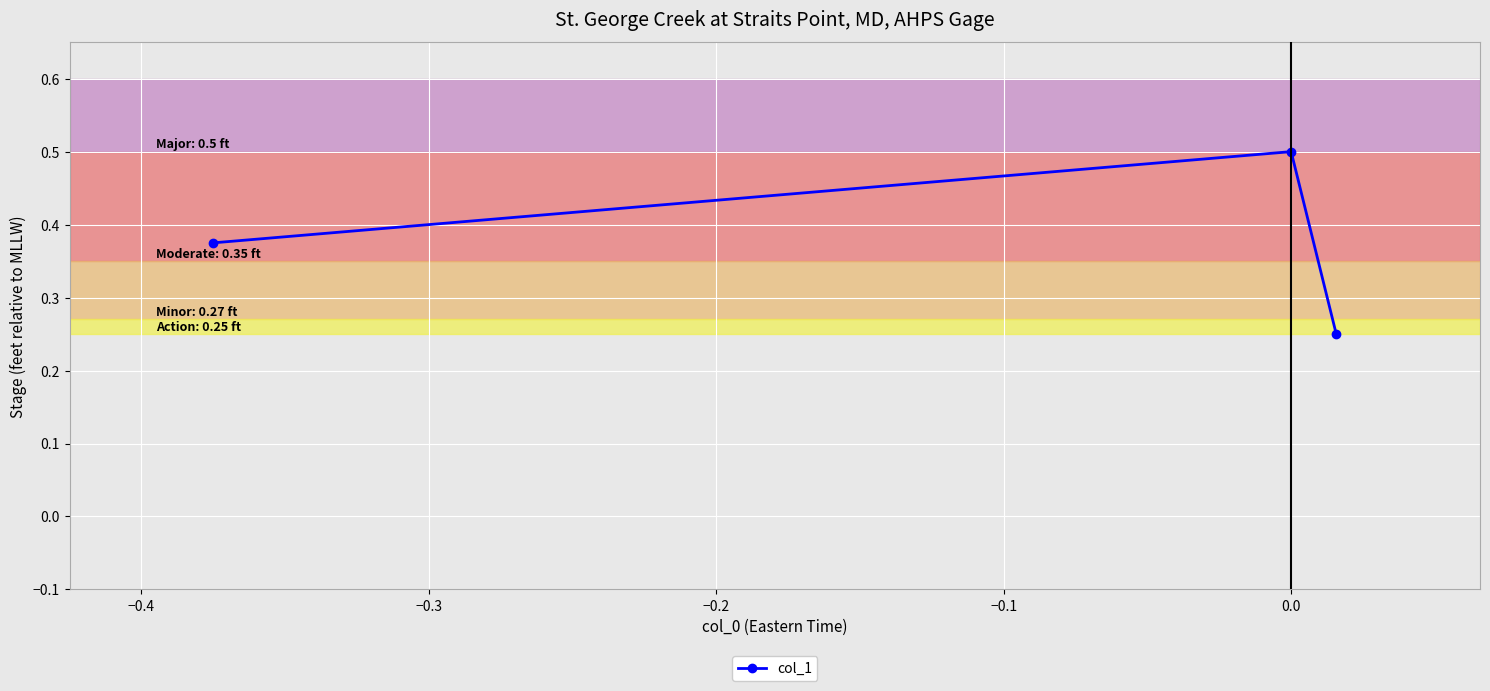

How many values are between 0 and 1?

3